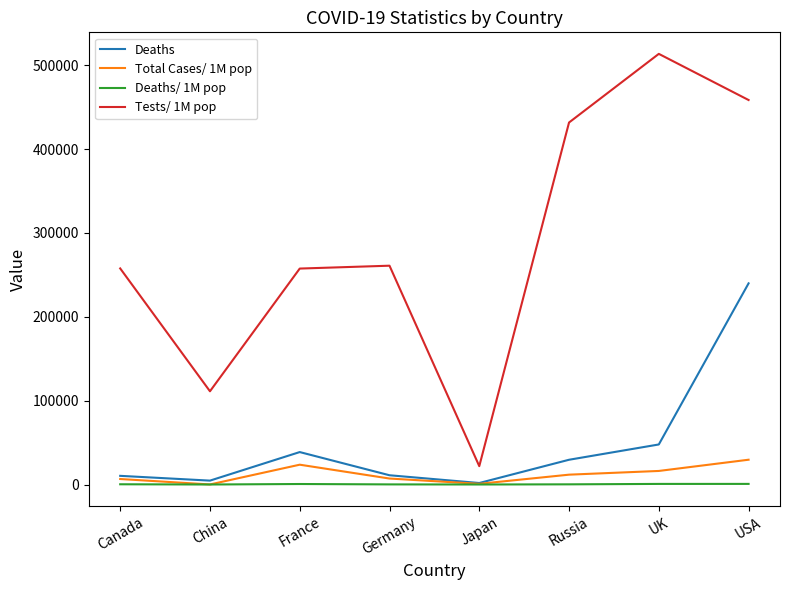

True or false: Tests/ 1M pop has a value of 620346 at Russia.

False